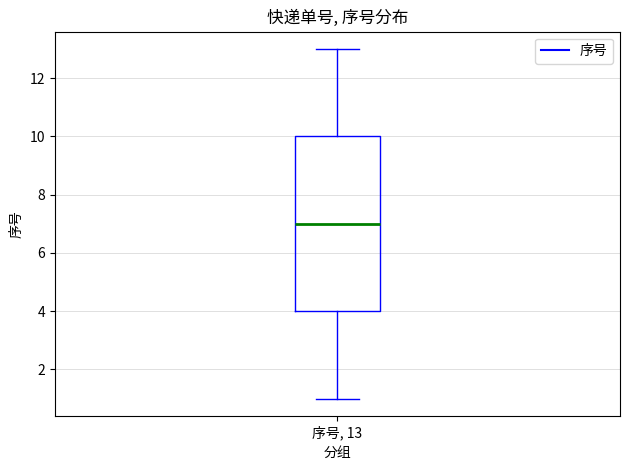

Transcribe this box plot: give where the median line is, the range the box spans, and where the two whiskers end, as read against the y-axis. The values are not printed on the chart, so give them approximately, as read against the axis.

median 7, box 4 to 10, whiskers 1 to 13